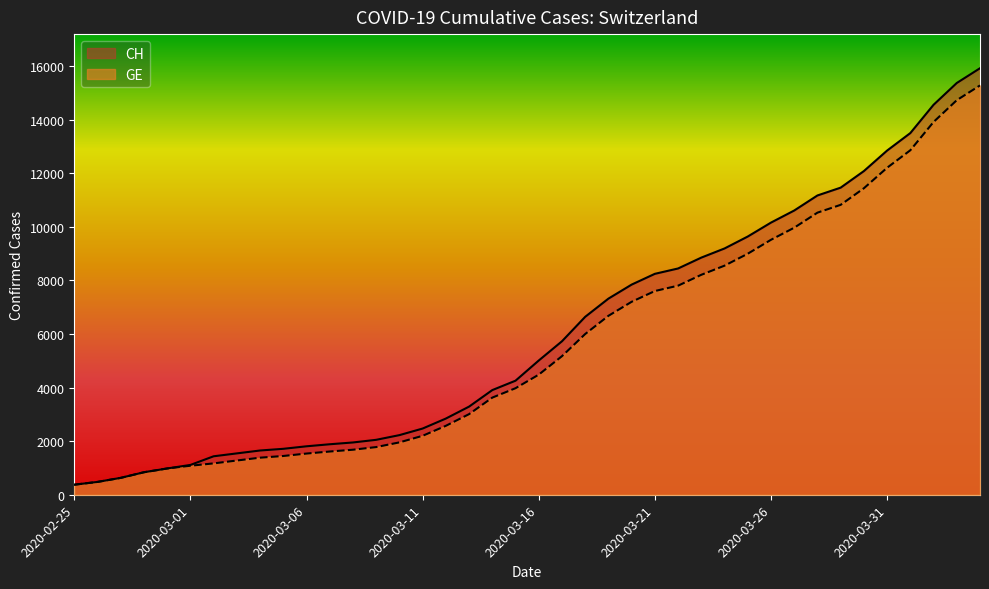

What is the difference between the highest and lowest values at 2020-04-03?

642